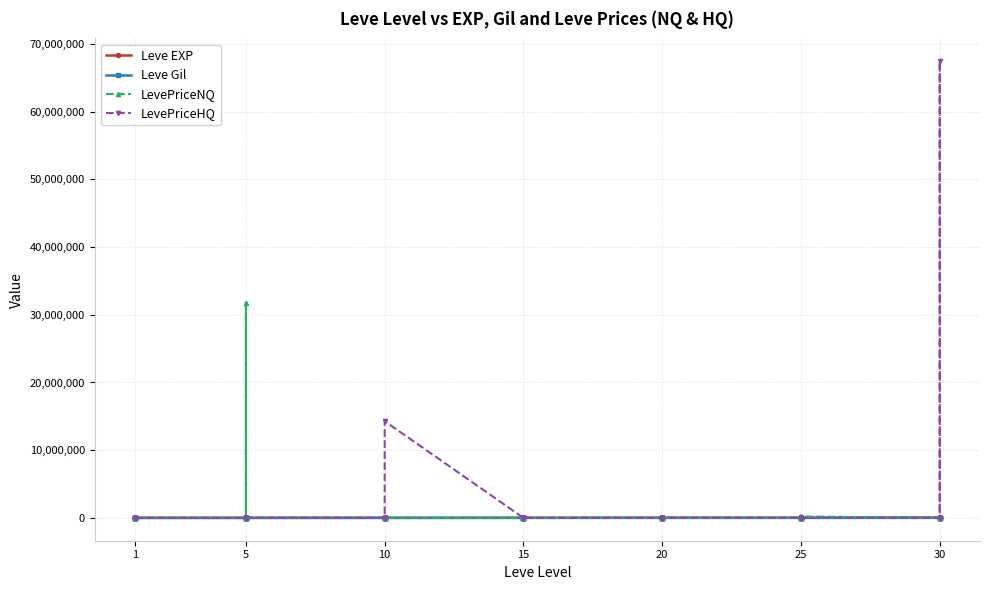

The value of Leve Gil at 20 is 706.9. True or false?

False